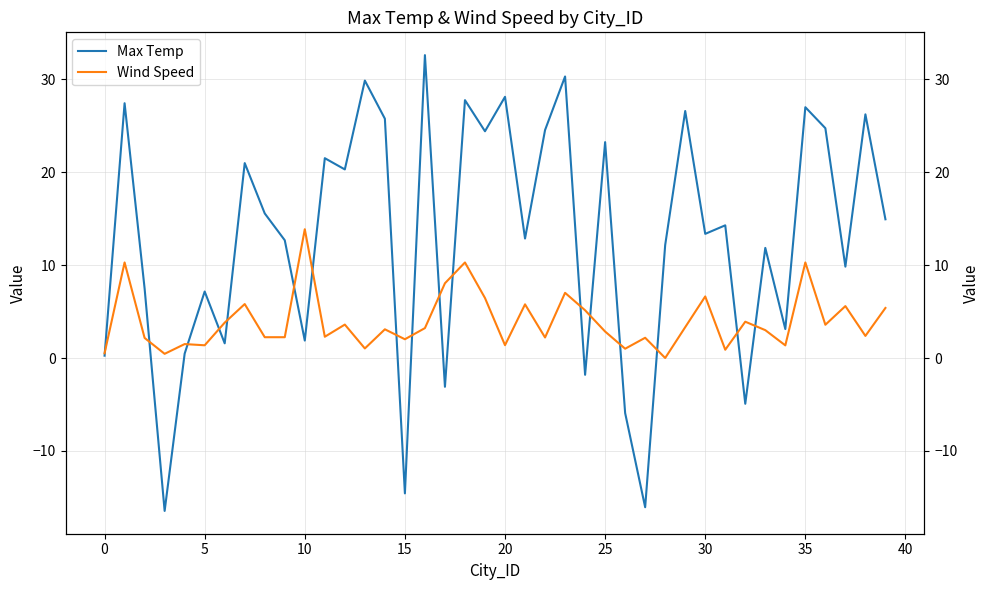

The Wind Speed series shows 0.8 at 33. True or false?

False